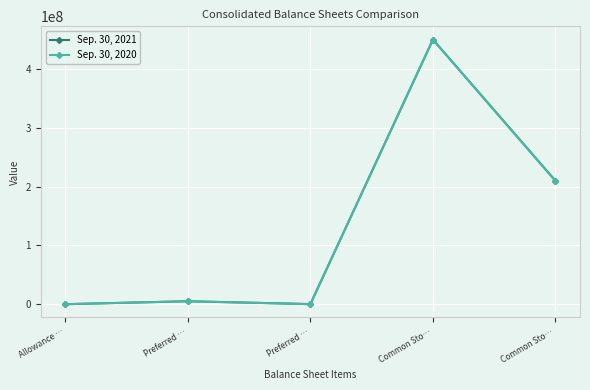

What is the sum of all Sep. 30, 2021 values?

665063349